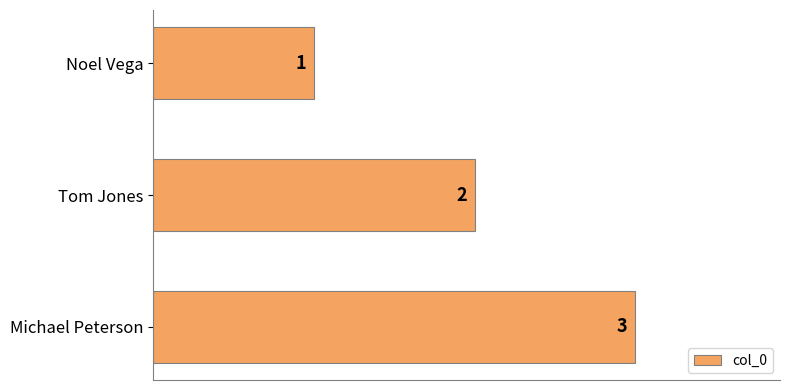

What is the average value?

2